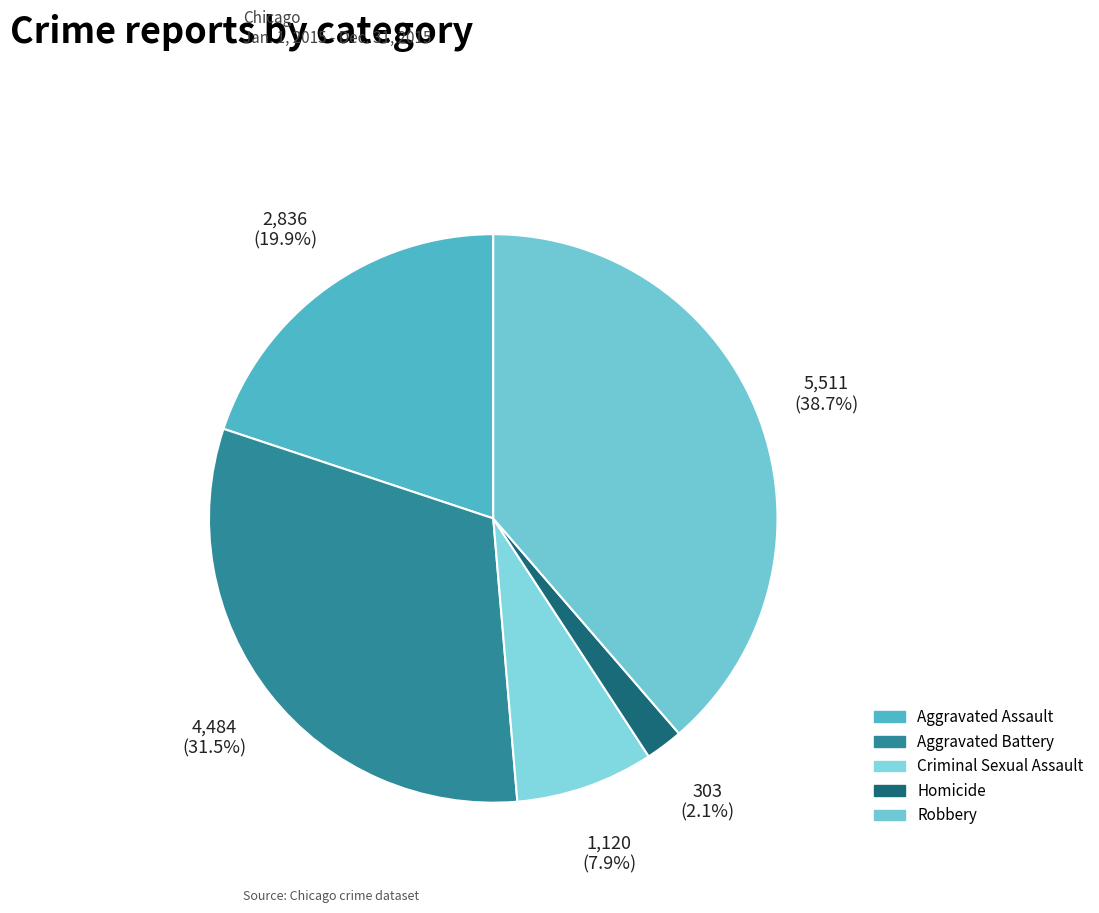

Which has a higher value, Aggravated Battery or Criminal Sexual Assault?

Aggravated Battery